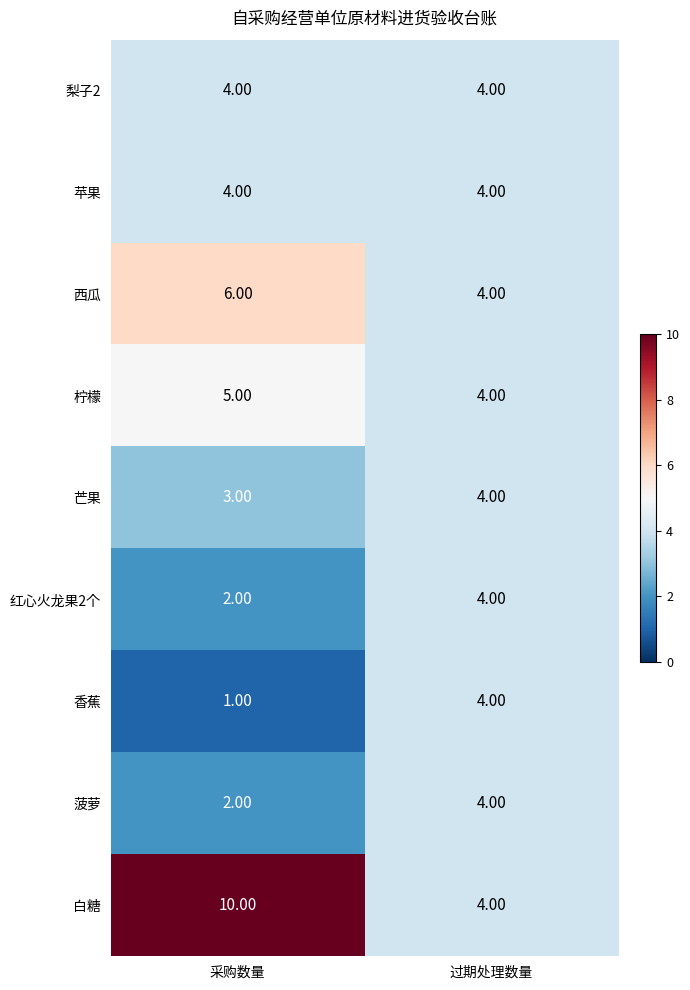

At how many categories does at least one series exceed 6?

1